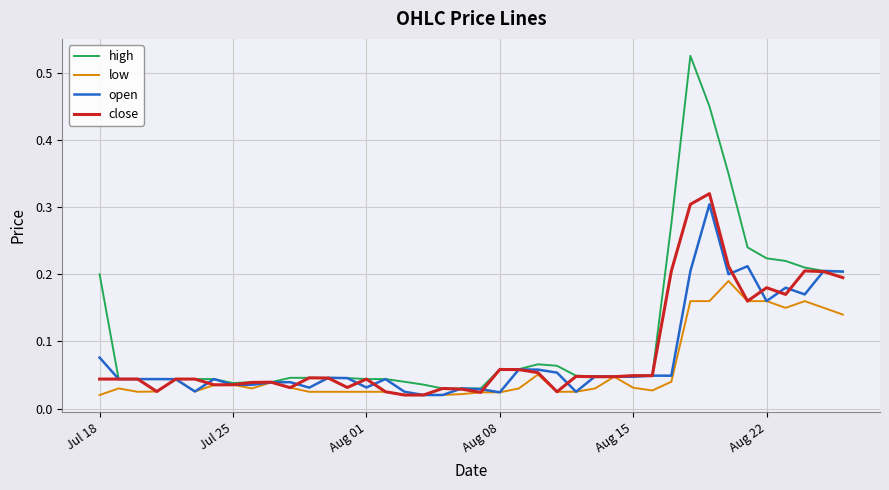

Which series has the largest total across all categories?

high